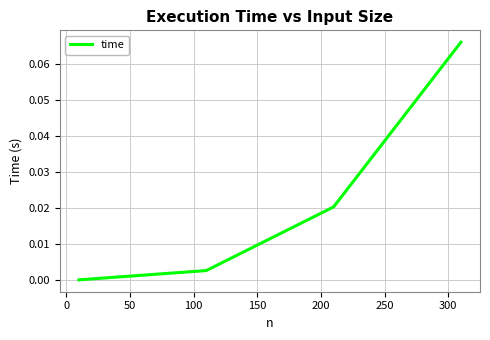

How many lines are shown in the chart?

1